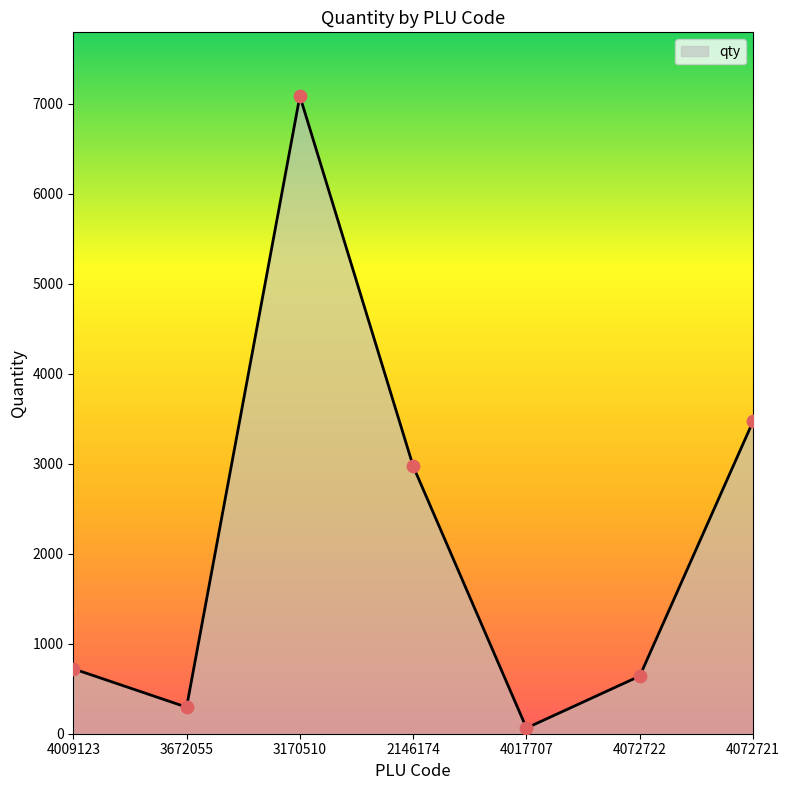

What is the ratio of the value at 3170510 to the value at 4072722?

11.1